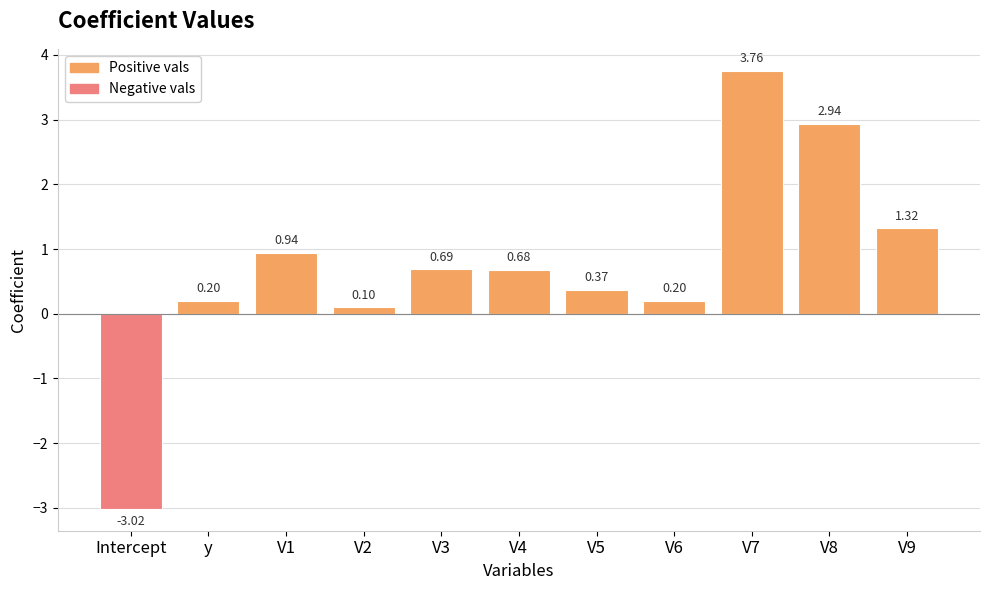

What is the label of the 1st bar from the right?

V9